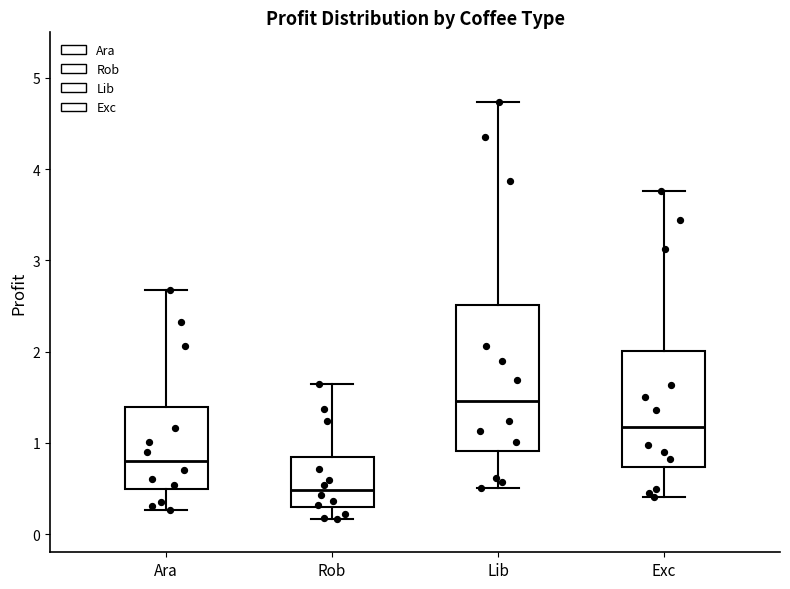

Which box has the highest median line?

Lib